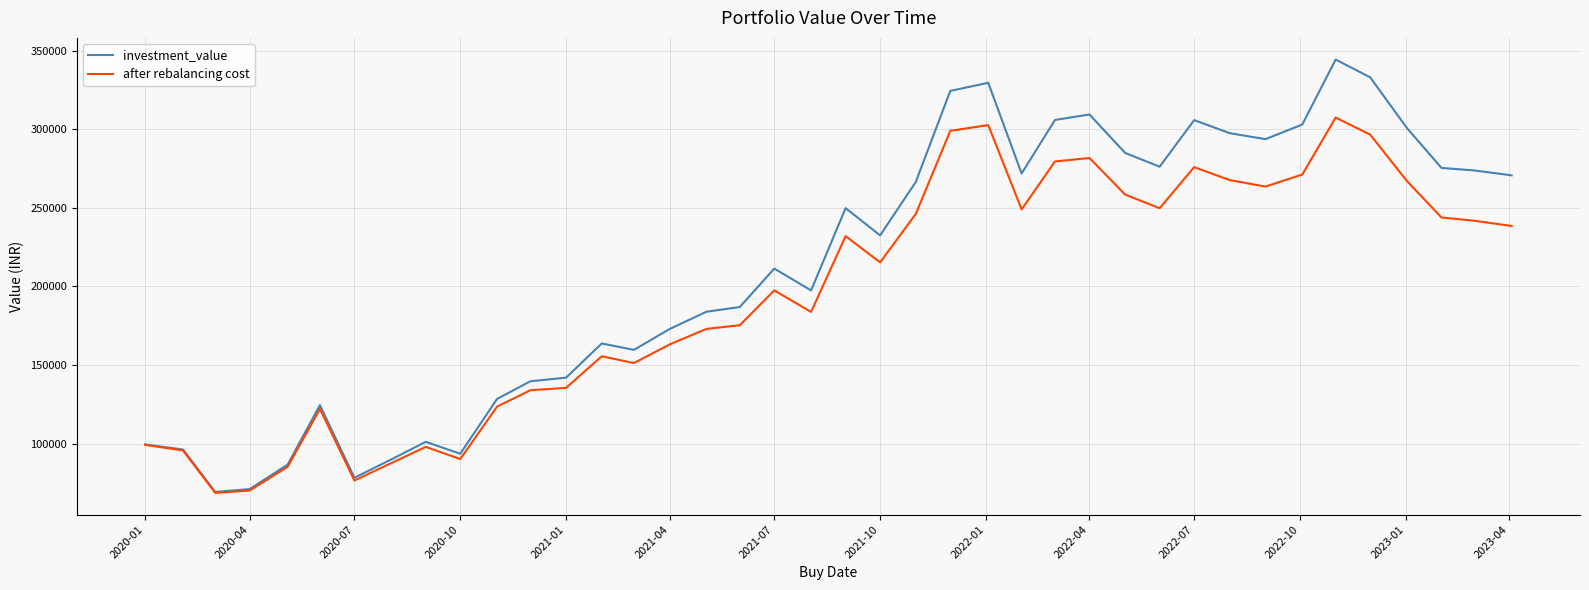

What is the highest value of the investment_value series?

344365.9